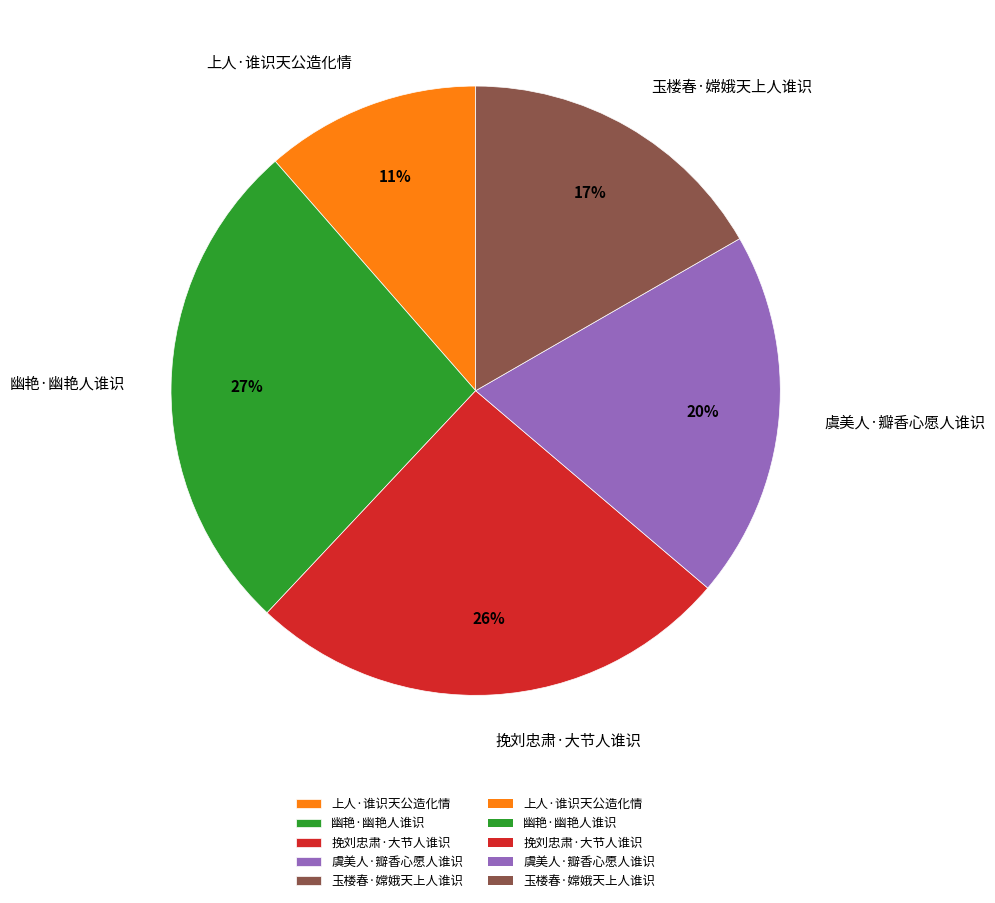

Is it true that 挽刘忠肃·大节人谁识 is 13% of the pie?

False